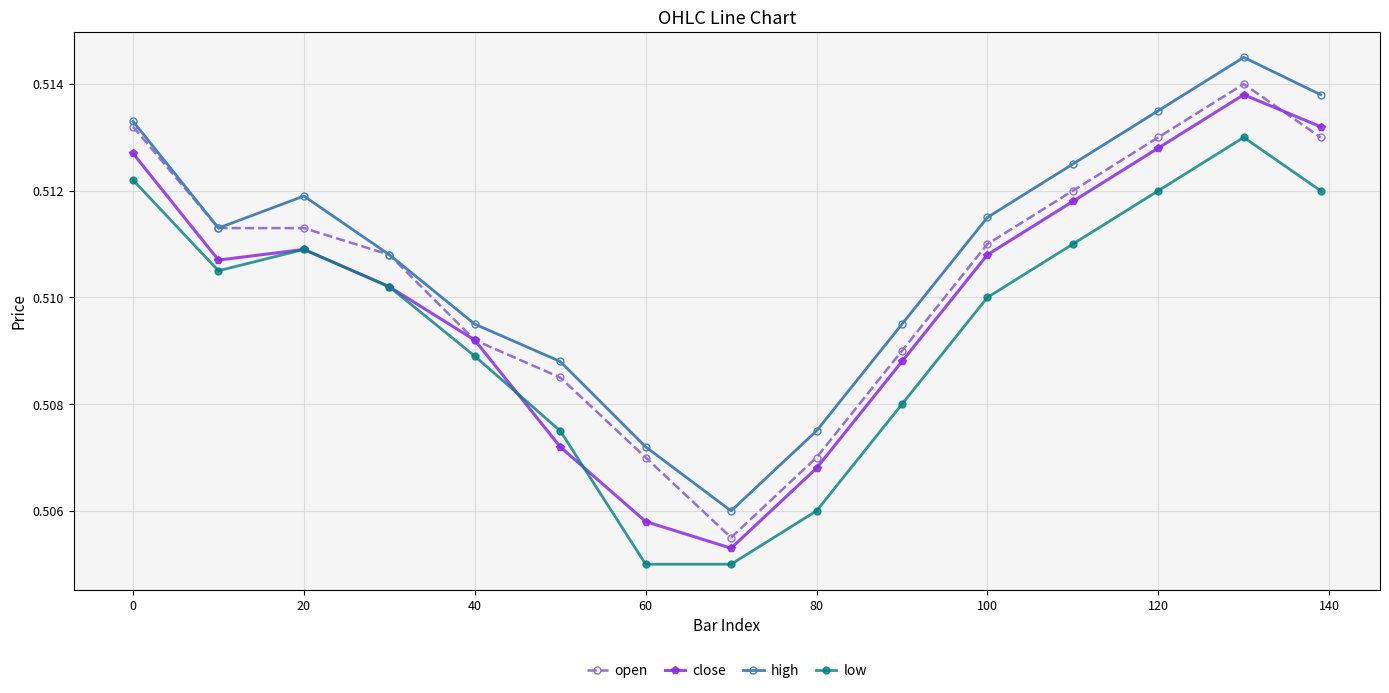

Count the open values in the range 0 to 1.

15